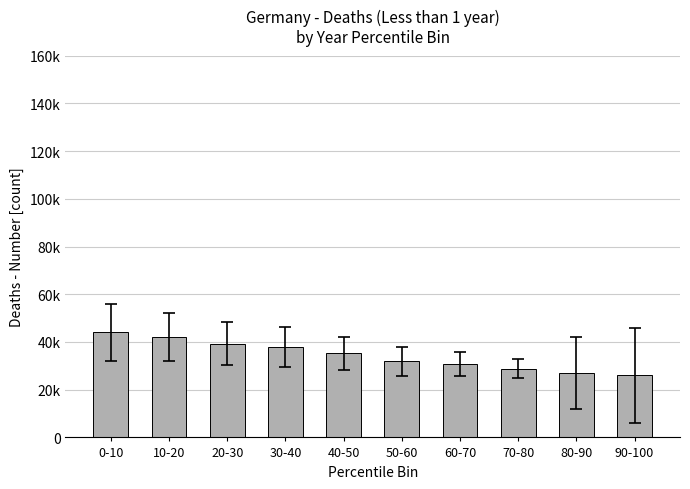

What is the value of the 7th bar from the left?

30936